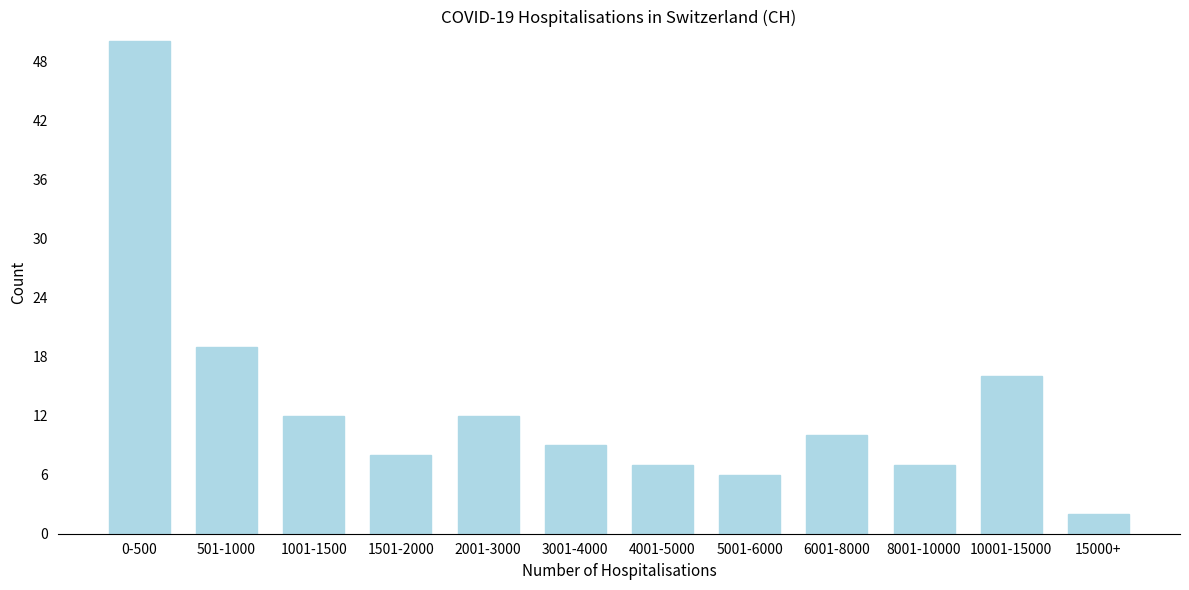

Reading right to left, transcribe all the data shown in this chart.

2	16	7	10	6	7	9	12	8	12	19	50